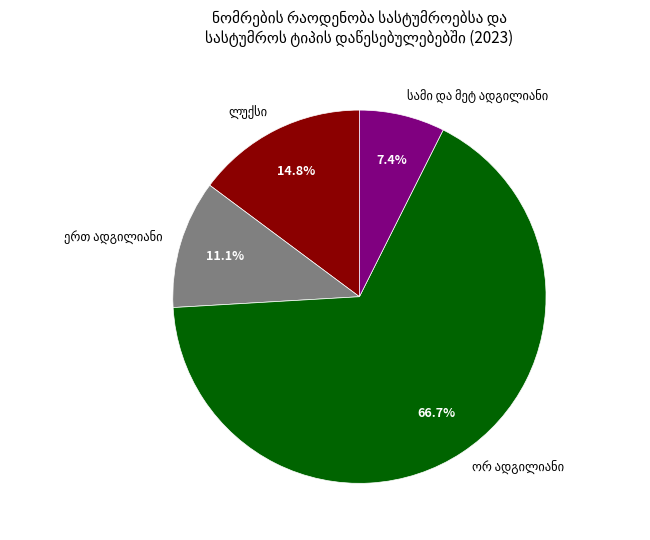

Is there any slice that represents more than half of the pie?

Yes